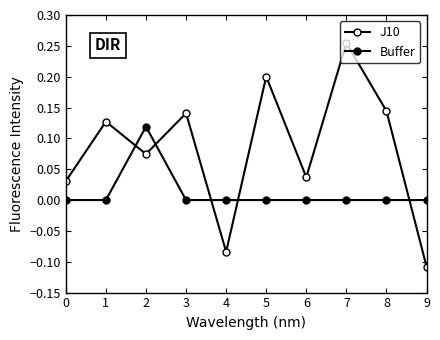

Reading left to right, list all the values displayed in this chart.

J10: 0.0	0.1	0.1	0.1	-0.1	0.2	0.0	0.3	0.1	-0.1
Buffer: 0.0	0.0	0.1	0.0	0.0	0.0	0.0	0.0	0.0	0.0